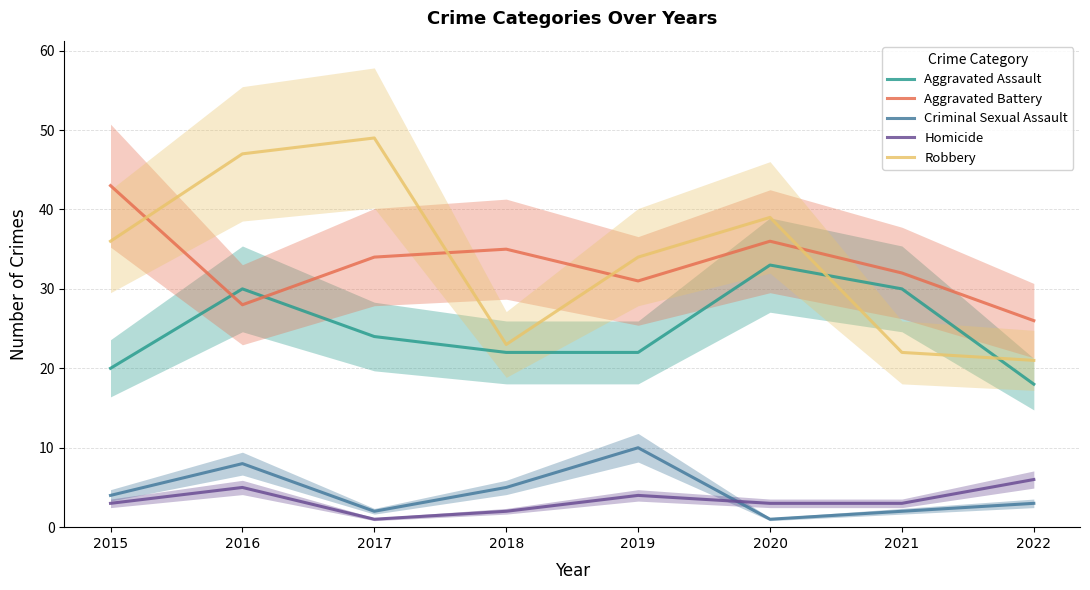

In Aggravated Battery, how many points are lower than both neighbors (excluding endpoints)?

2